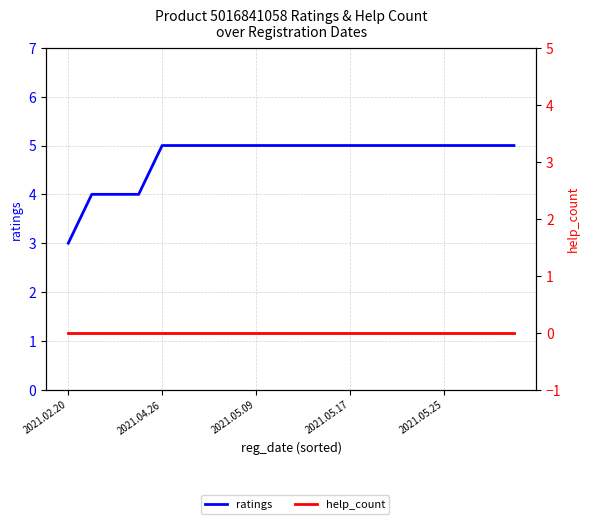

Reading right to left, transcribe all the data shown in this chart.

ratings: 5	5	5	5	5	5	5	5	5	5	5	5	5	5	5	5	4	4	4	3
help_count: 0	0	0	0	0	0	0	0	0	0	0	0	0	0	0	0	0	0	0	0